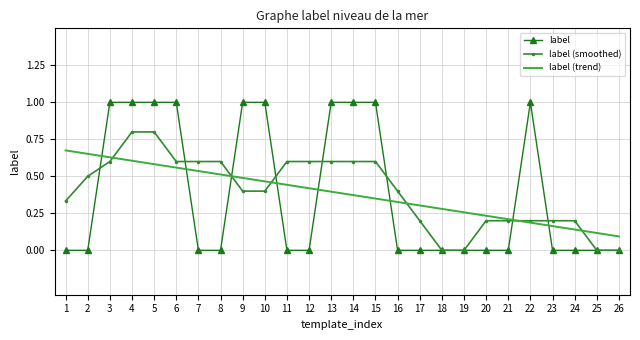

Between 4 and 9, which series saw the biggest shift?

label (smoothed)